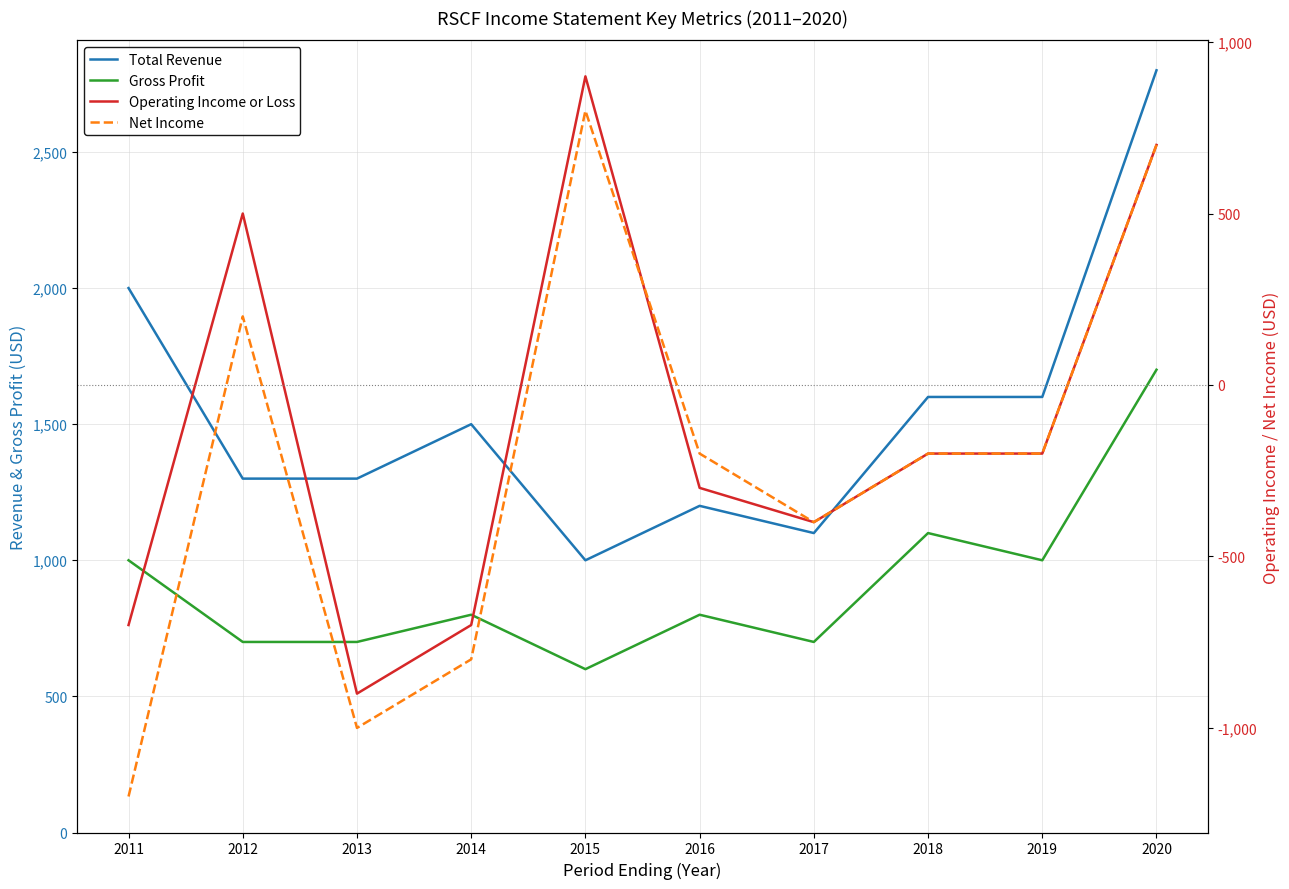

What is the total value across all series at 2019?

2200